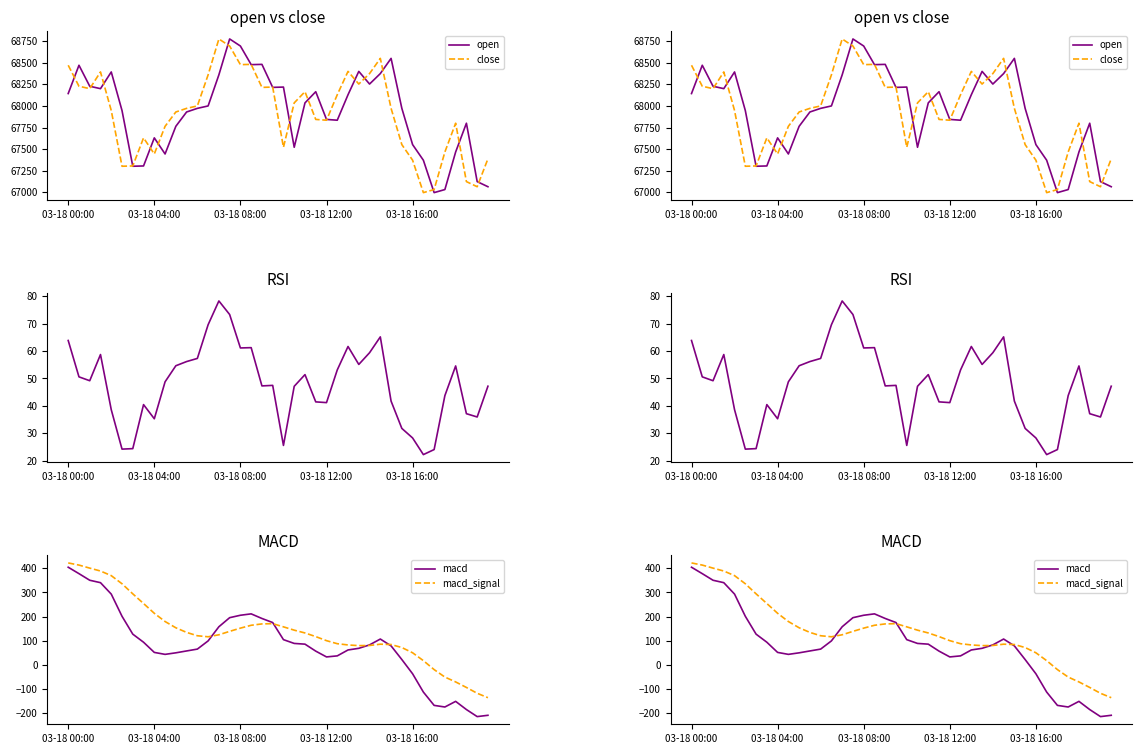

Is this an area chart (filled region under the line)?

No